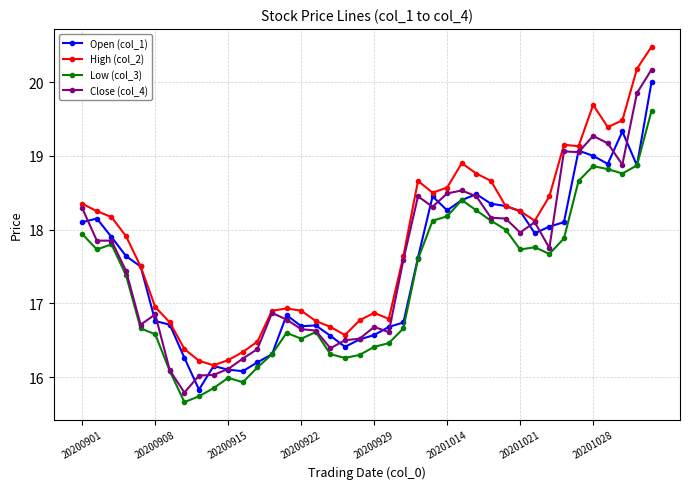

Is this an area chart (filled region under the line)?

No